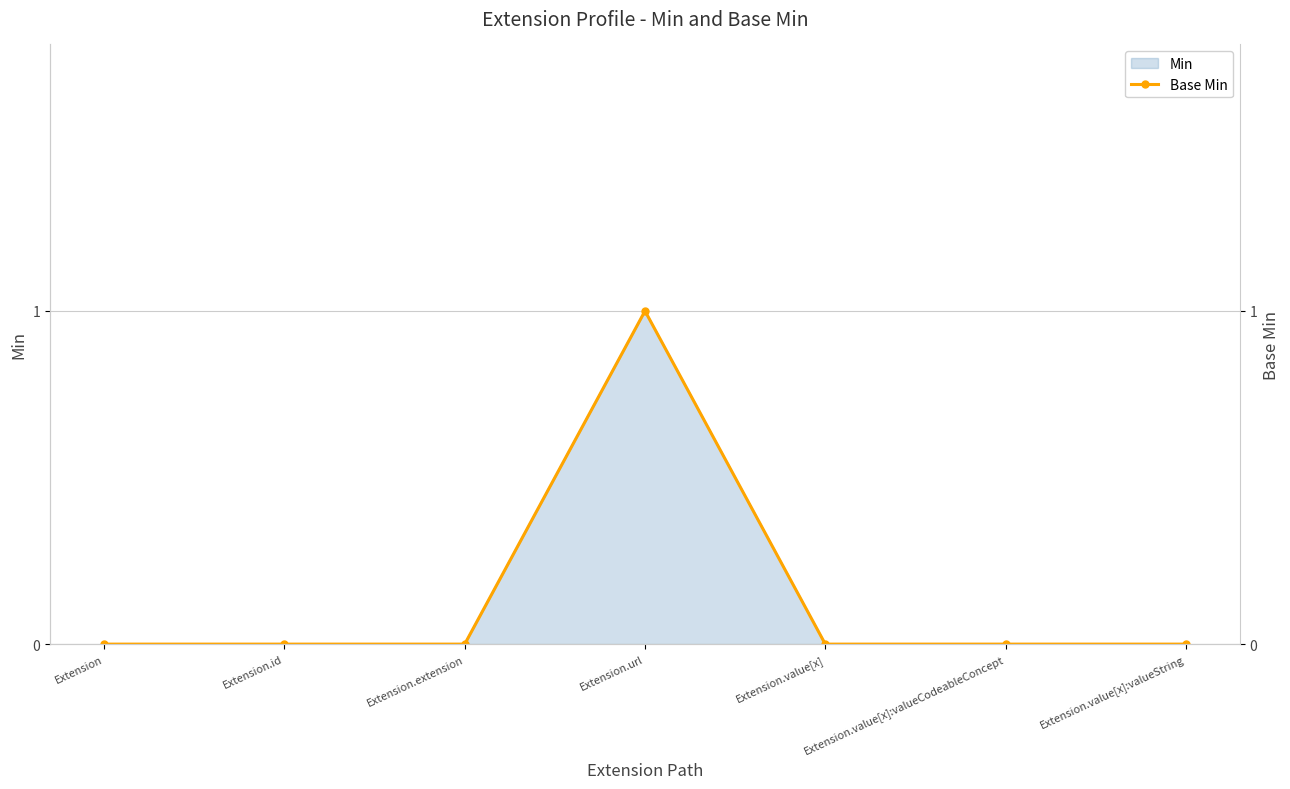

The value at Extension.value[x]:valueCodeableConcept is -1. True or false?

False